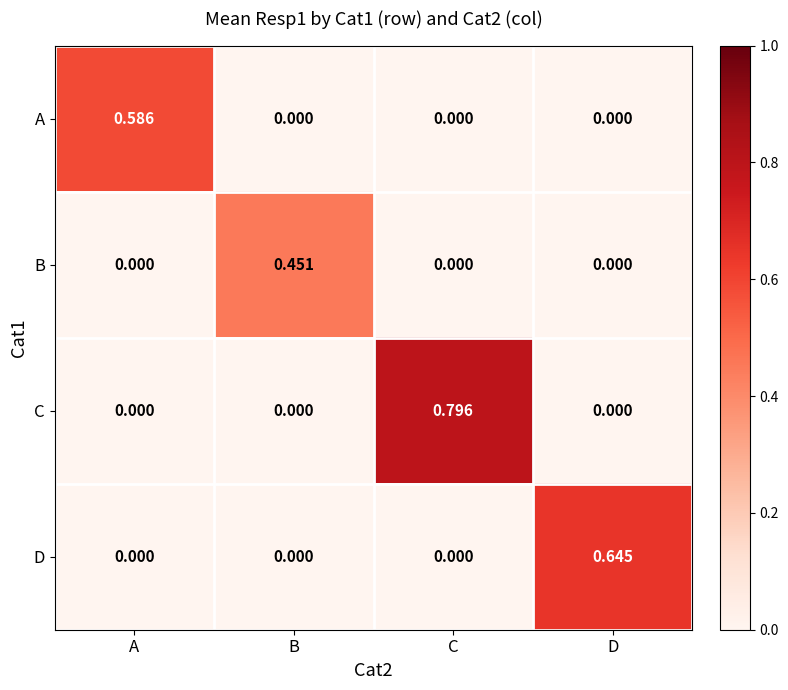

Which category has the highest value in the D series?

D